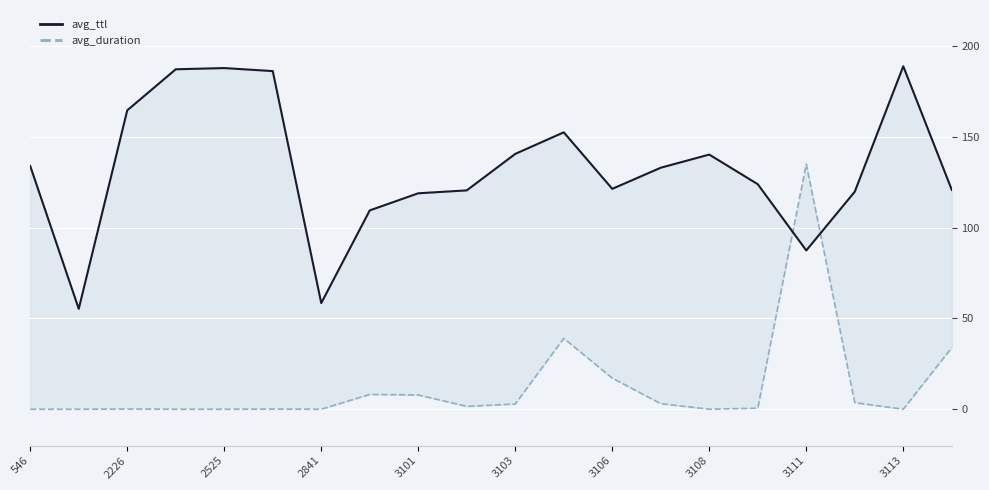

How many interior local peaks does the avg_ttl series have?

4